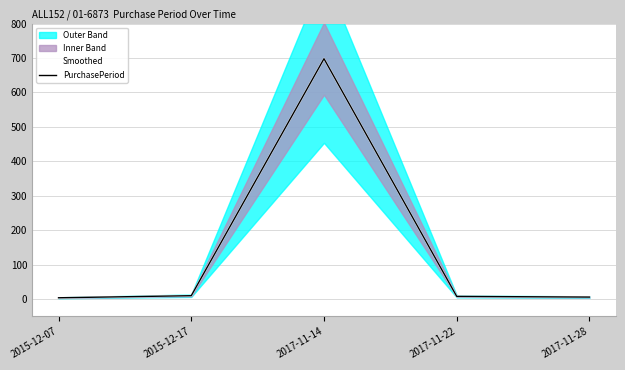

What is the maximum value for Smoothed?

698